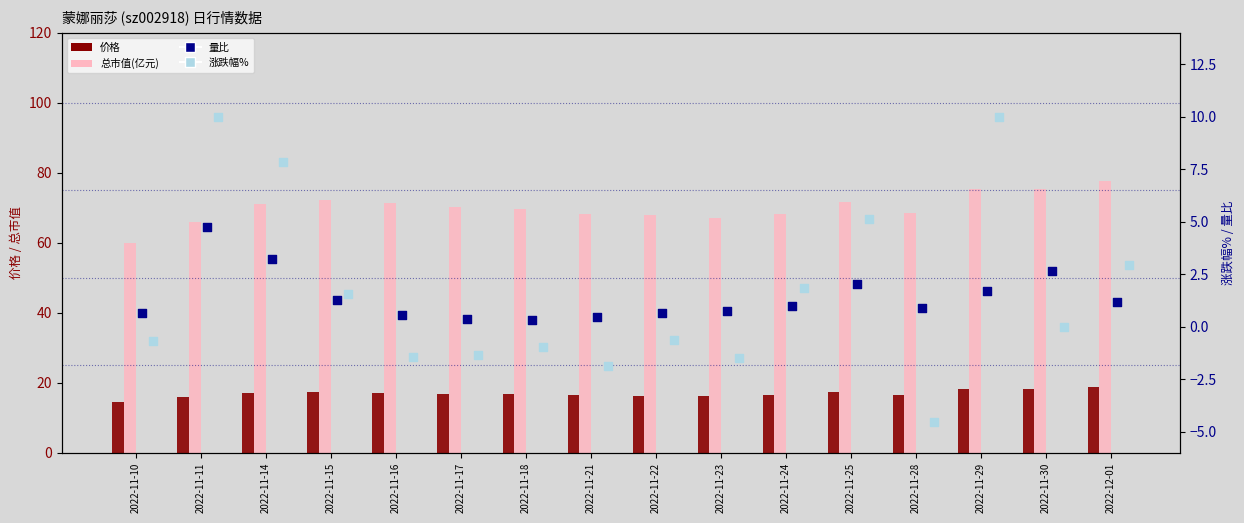

At which category is the sum across all series the highest?

2022-11-29